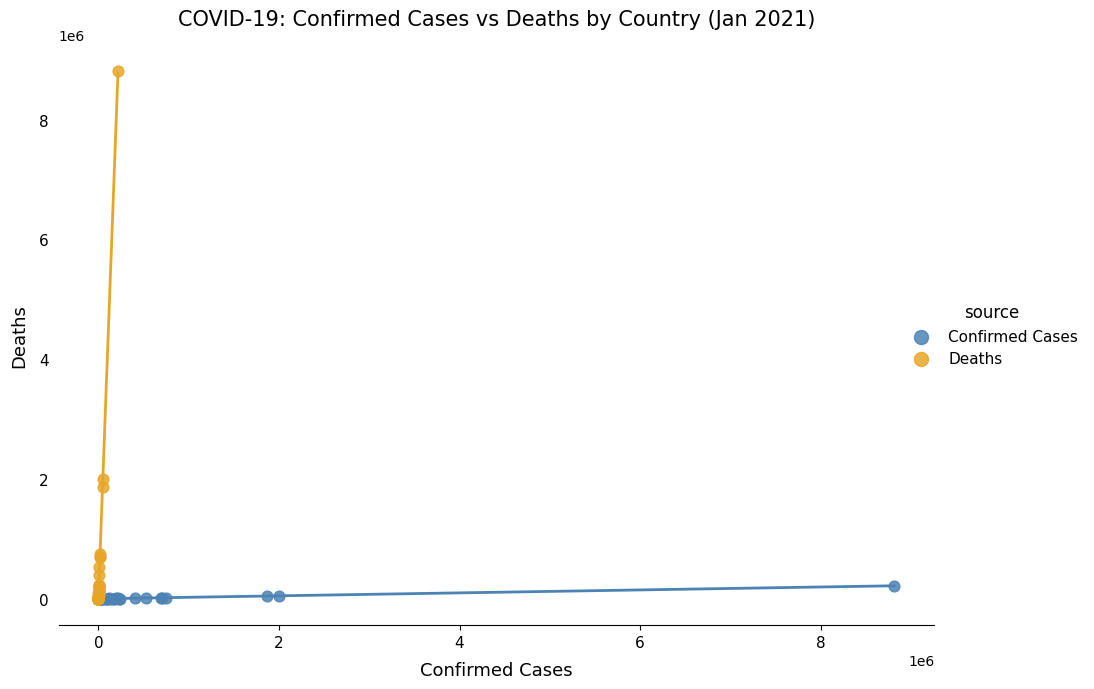

Which series has the largest Y range (max minus min)?

Deaths